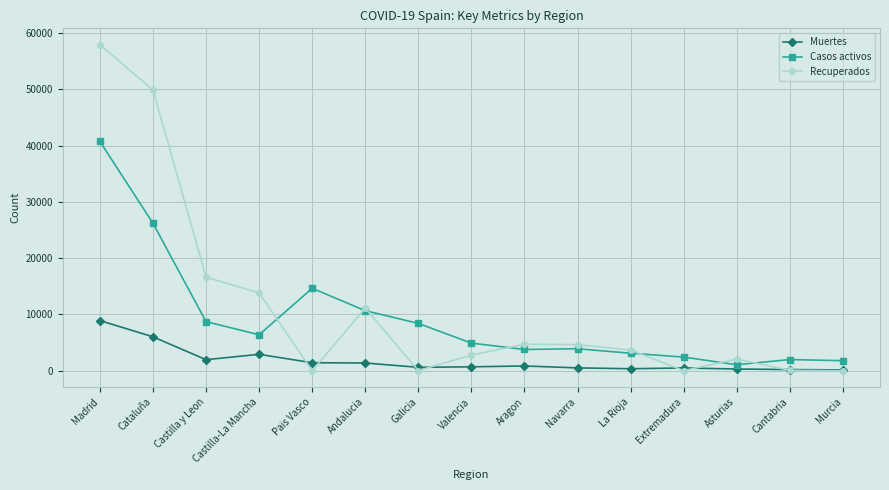

How many lines are shown in the chart?

3